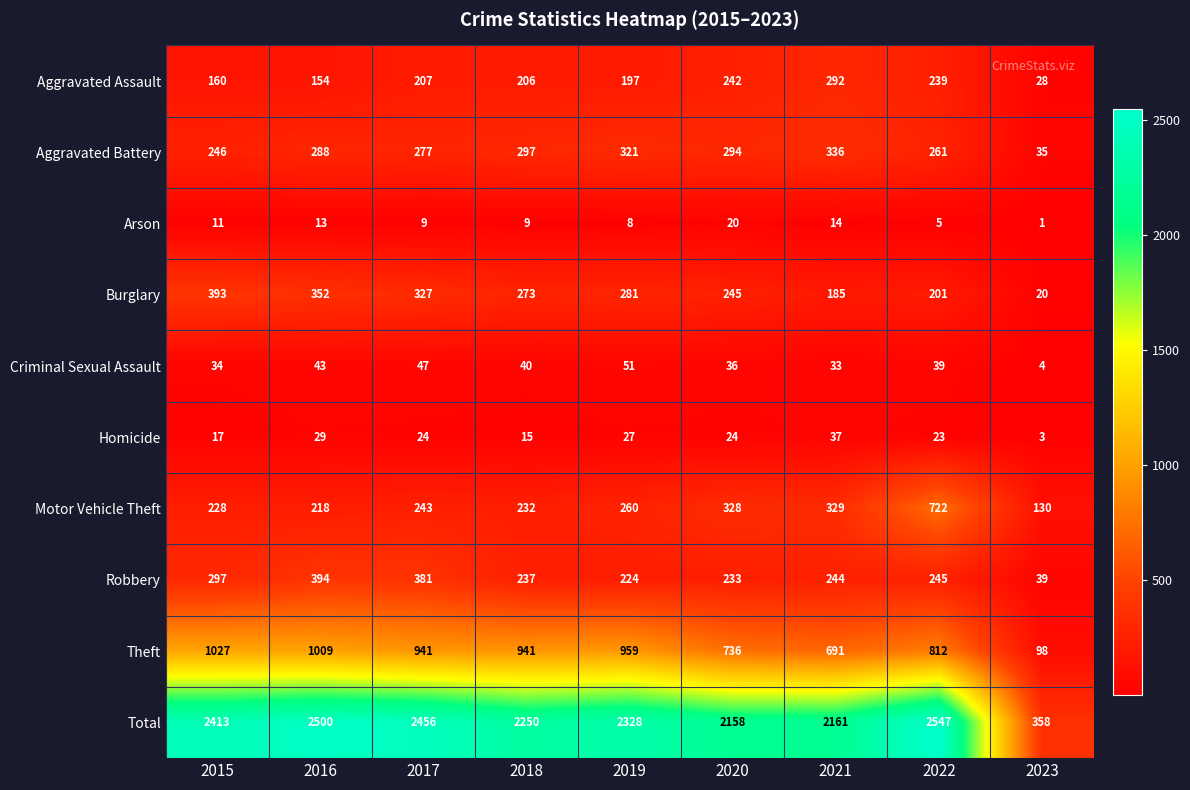

Which series has the largest total across all categories?

Total